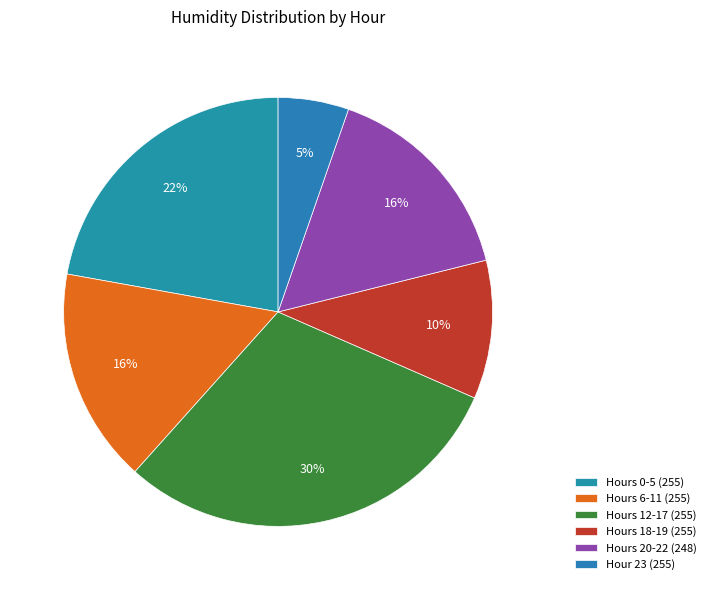

How many slices are in this pie chart?

6